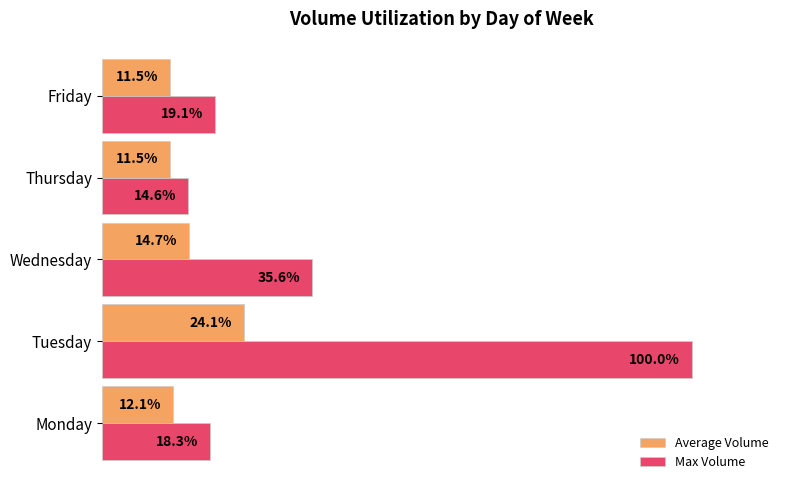

Which series has the largest range (max minus min)?

Max Volume